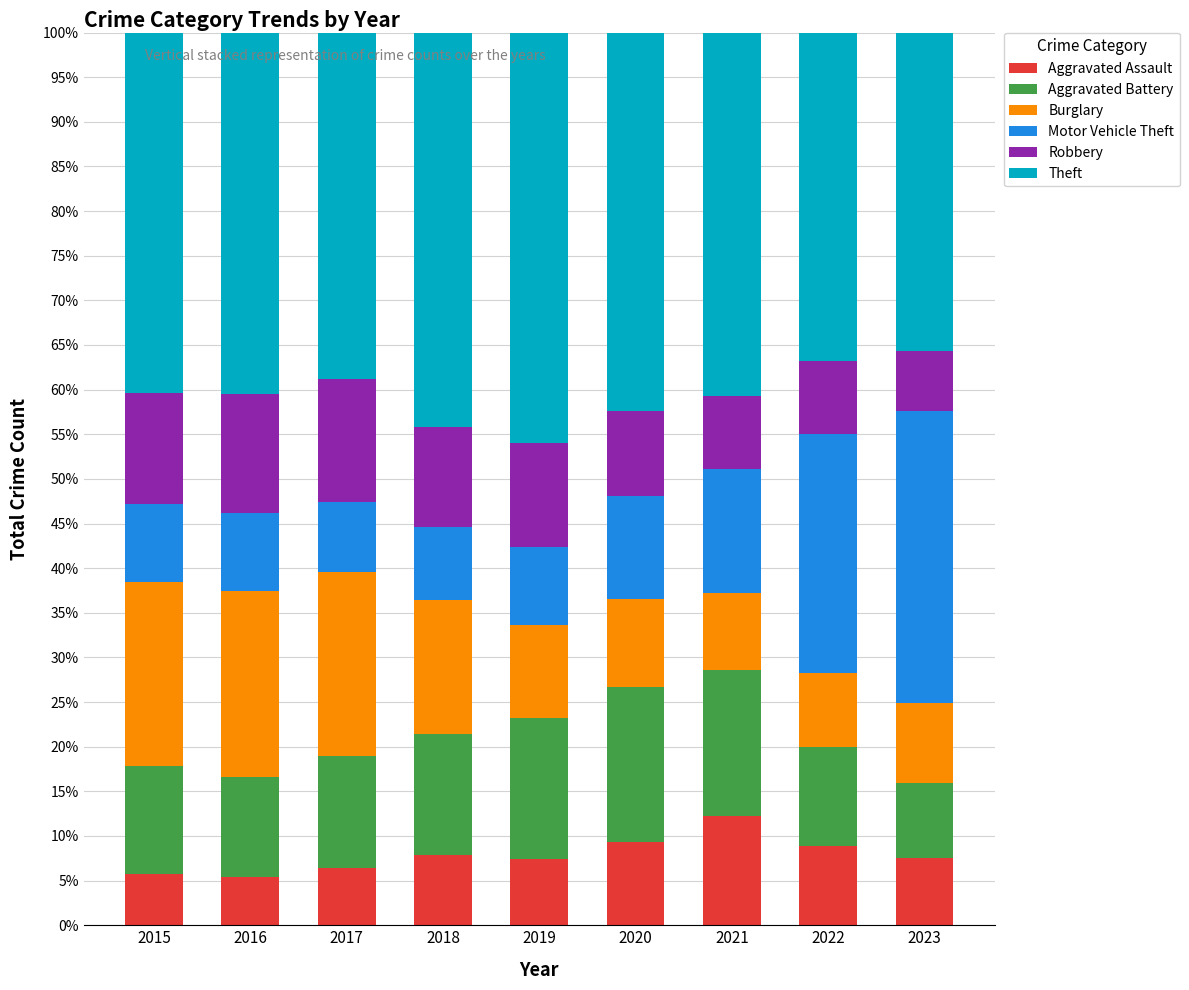

Count the number of categories in the chart.

9